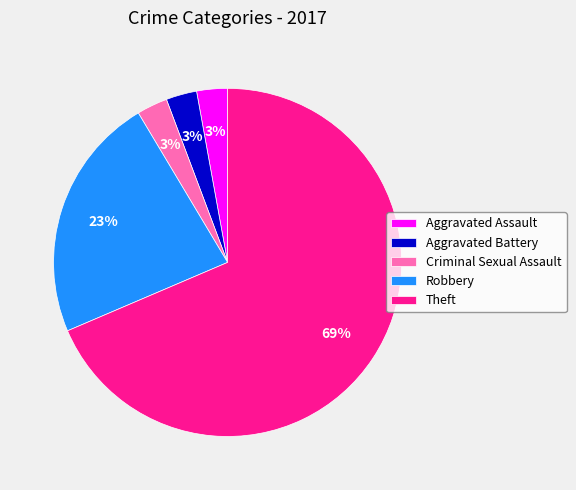

Is Theft the majority of the pie?

Yes